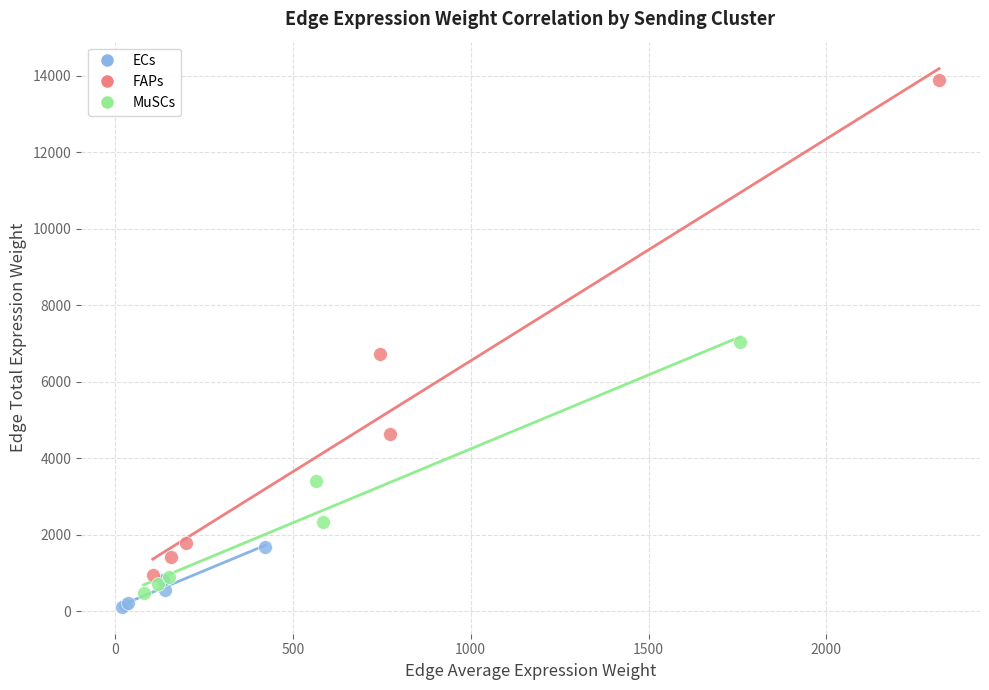

Which series reaches the maximum Y coordinate?

FAPs